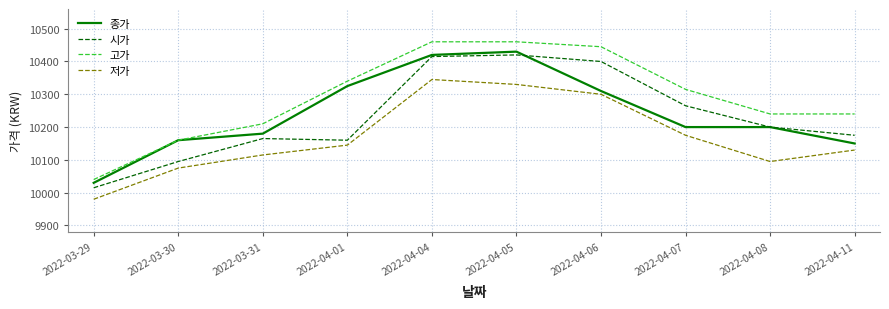

Rank the series by their maximum value, from lowest to highest.

저가, 시가, 종가, 고가